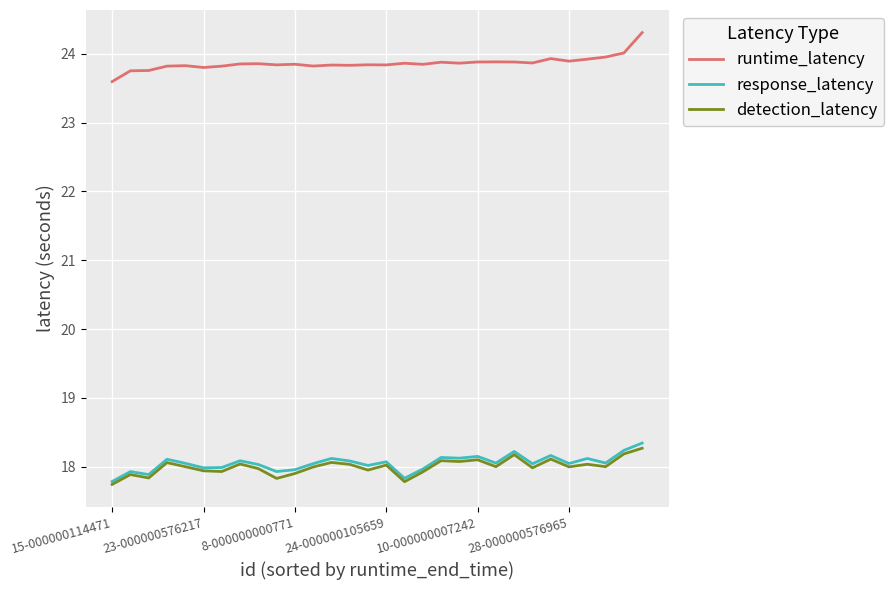

True or false: response_latency and runtime_latency intersect in this chart.

False